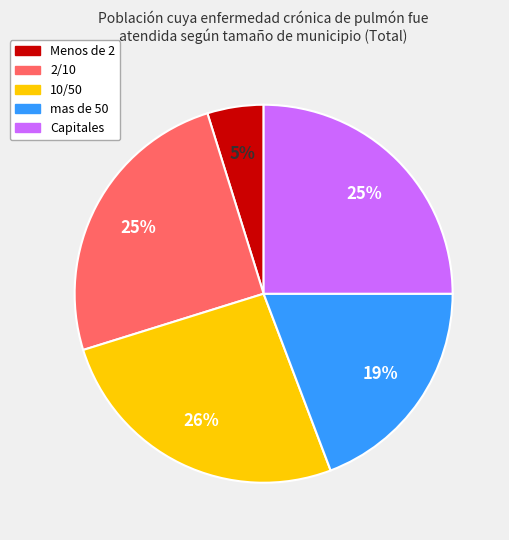

Between mas de 50 and Capitales, which is larger?

Capitales